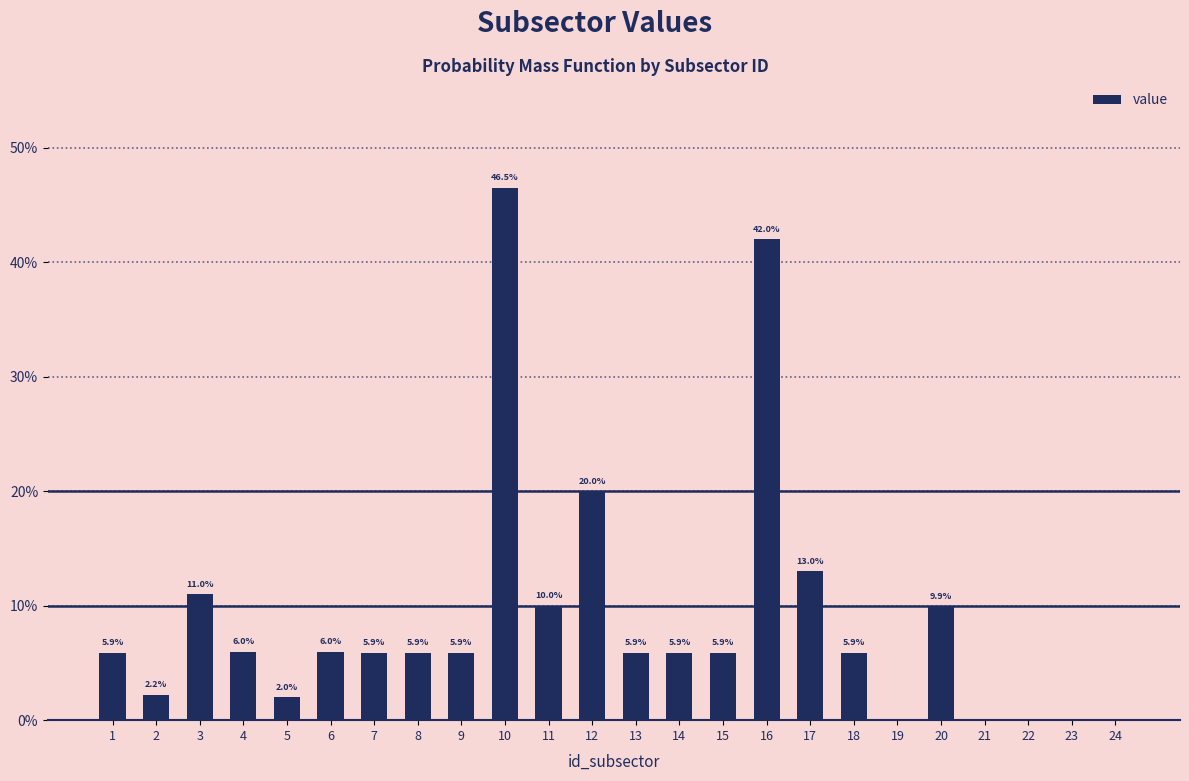

List the labels in order of value, largest first.

10, 16, 12, 17, 3, 11, 20, 4, 6, 1, 7, 8, 9, 13, 14, 15, 18, 2, 5, 19, 21, 22, 23, 24